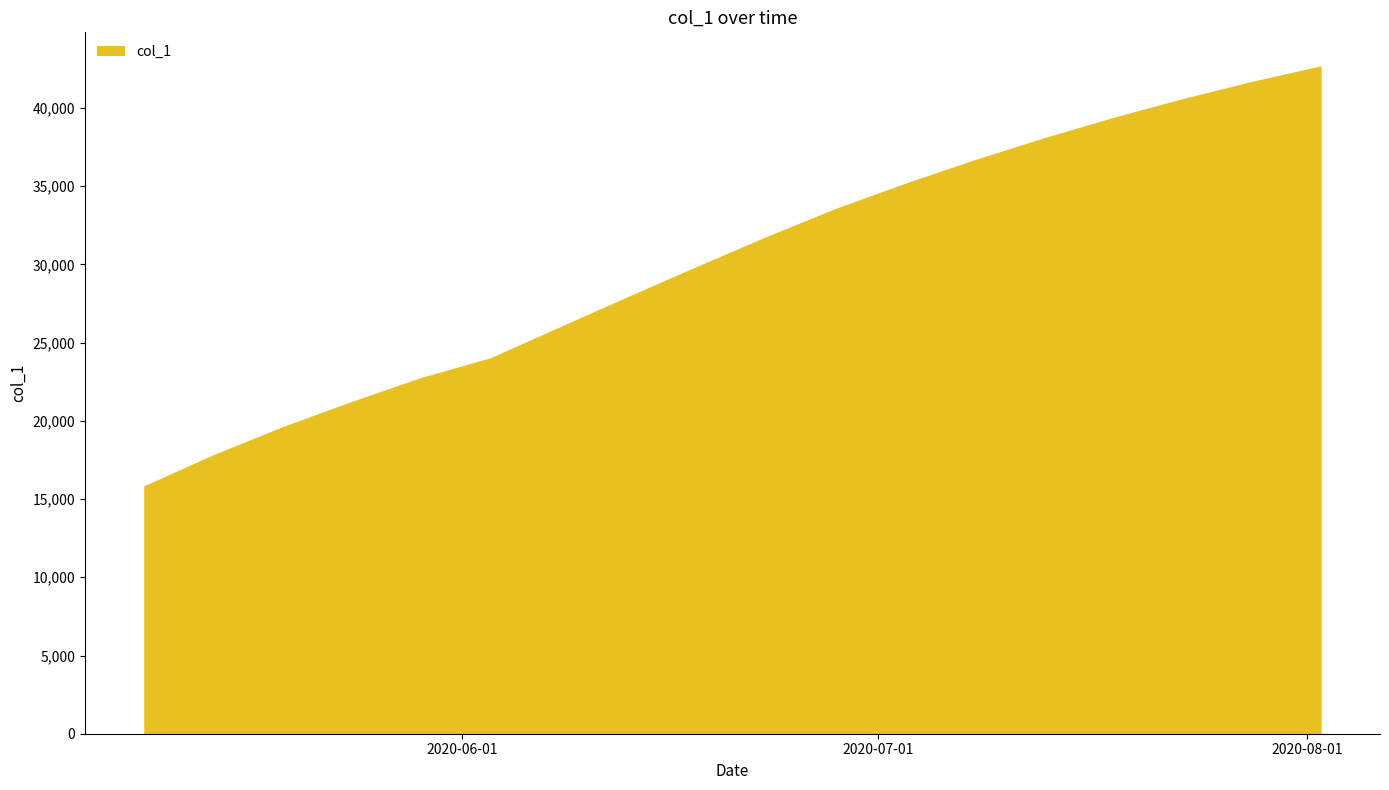

Does the chart display data point markers on the line(s)?

No